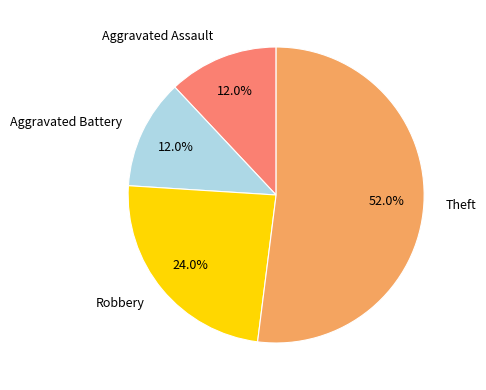

Is Theft the majority of the pie?

Yes